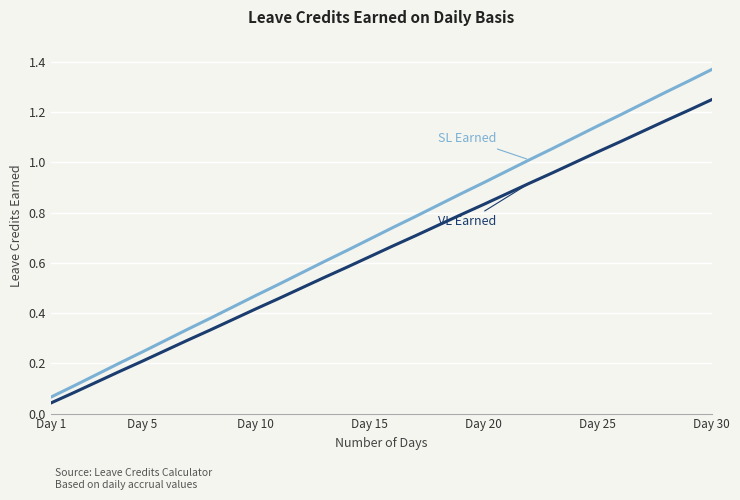

Does the chart display data point markers on the line(s)?

No